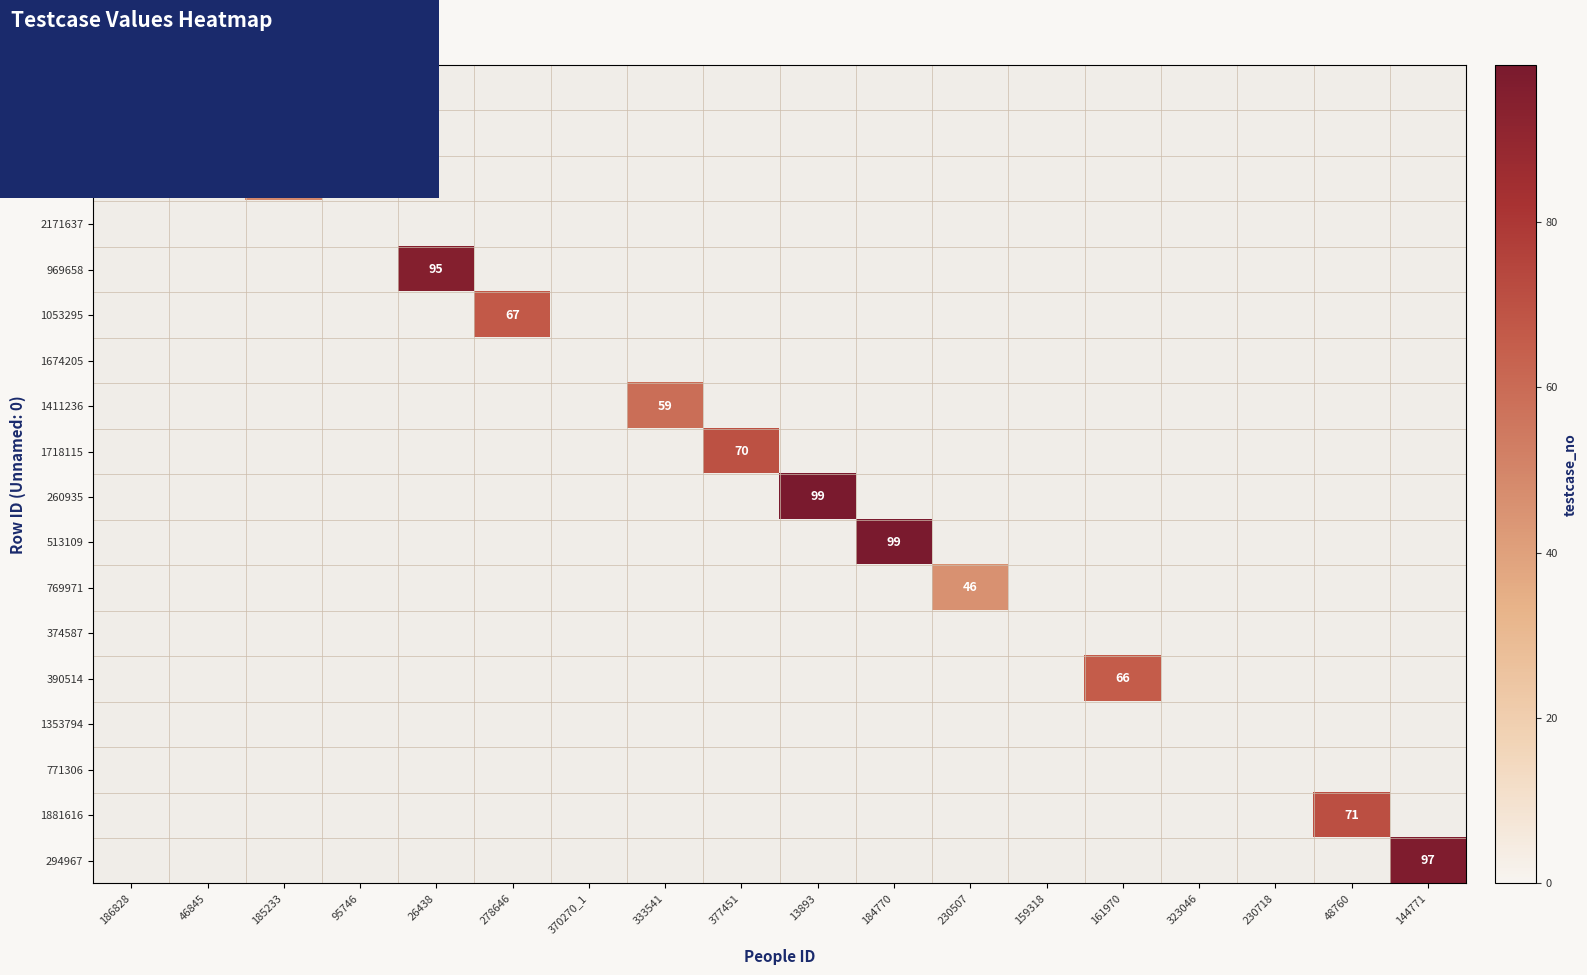

Is the value of 1871101 at 370270_1 greater than the value of 969658 at 26438?

No